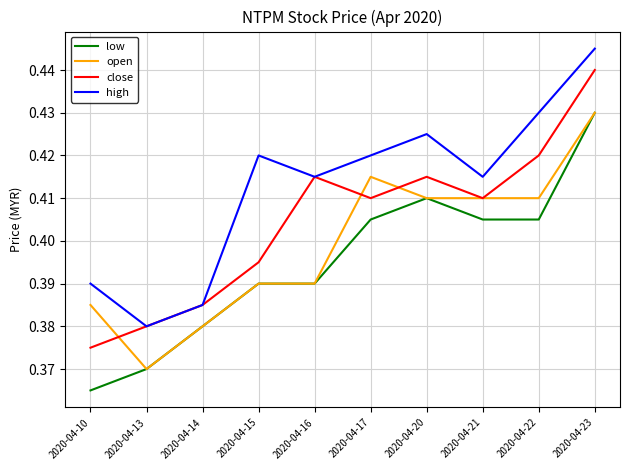

How many lines are shown in the chart?

4